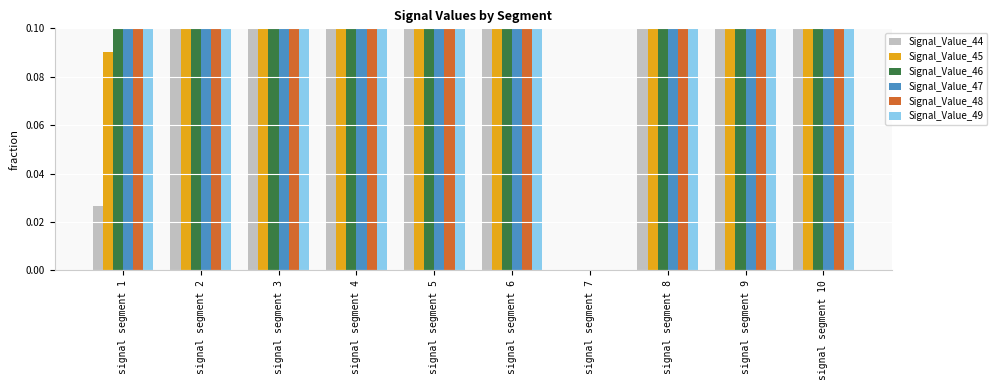

Does the chart contain any negative values?

No